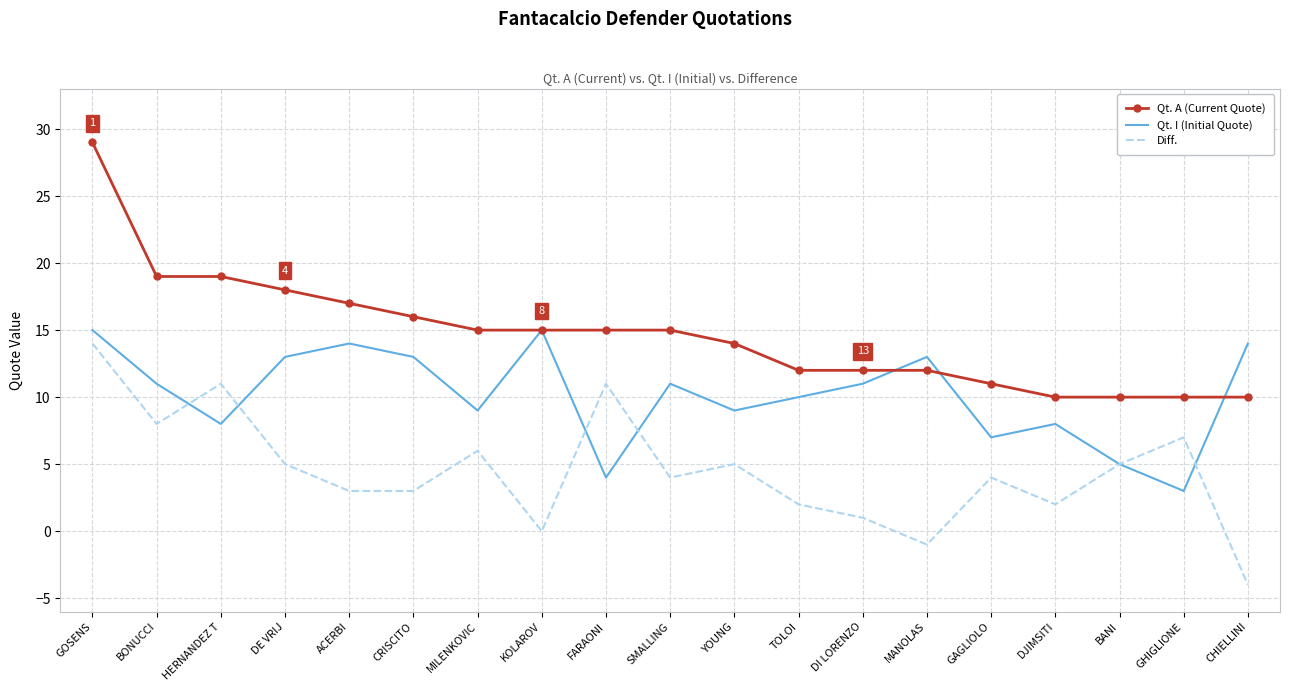

List the series in order of their overall mean, lowest first.

Diff., Qt. I (Initial Quote), Qt. A (Current Quote)